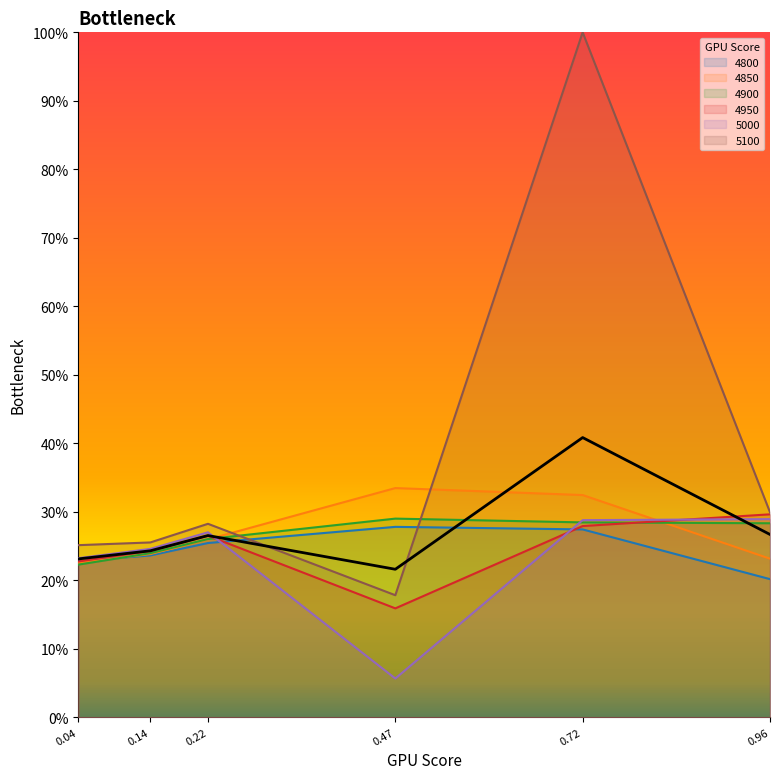

The 5100 series shows 0.1 at 0.47. True or false?

False